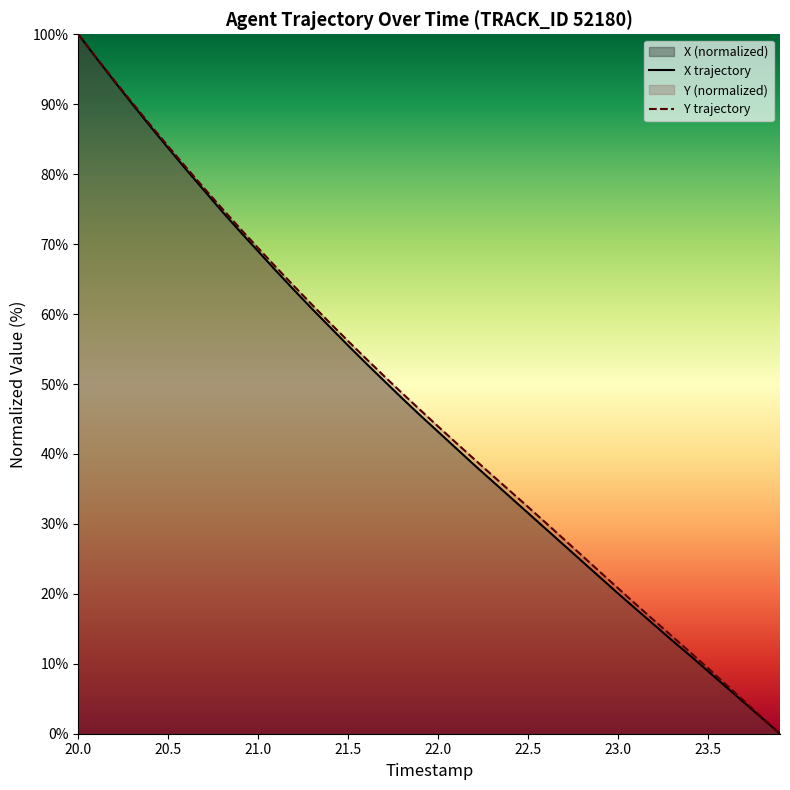

Which series has the widest spread of values?

X